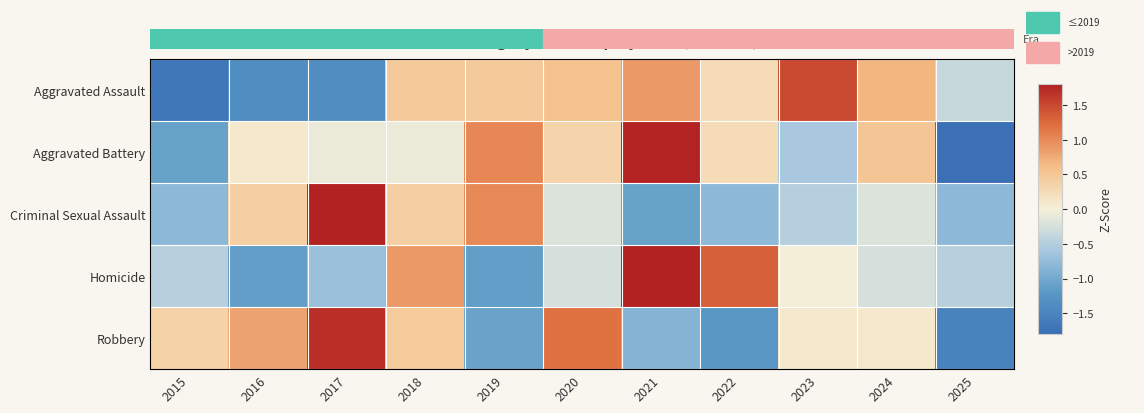

What is the maximum value shown in the chart?

2.5